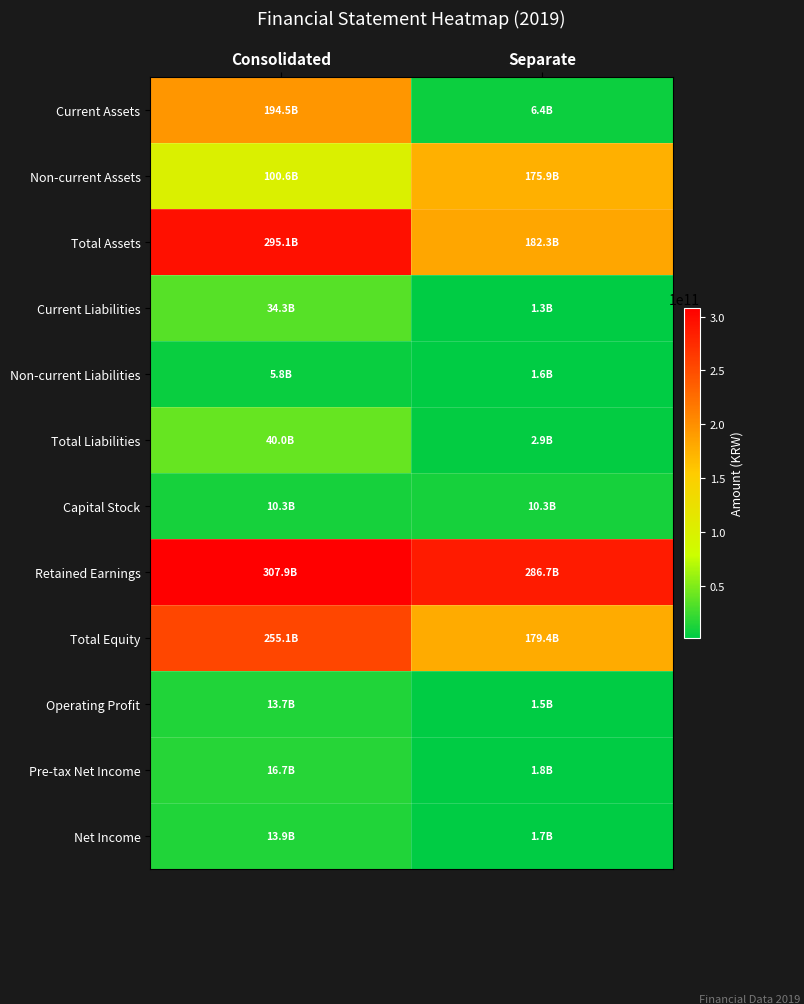

Reading left to right, list all the values displayed in this chart.

Current Assets: Consolidated=194546444346	Separate=6389637193
Non-current Assets: Consolidated=100550801445	Separate=175941127284
Total Assets: Consolidated=295097245791	Separate=182330764477
Current Liabilities: Consolidated=34280291545	Separate=1332075518
Non-current Liabilities: Consolidated=5766154779	Separate=1581993500
Total Liabilities: Consolidated=40046446324	Separate=2914069018
Capital Stock: Consolidated=10348314000	Separate=10348314000
Retained Earnings: Consolidated=307917295646	Separate=286687578429
Total Equity: Consolidated=255050799467	Separate=179416695459
Operating Profit: Consolidated=13687851414	Separate=1471304340
Pre-tax Net Income: Consolidated=16705351031	Separate=1813149099
Net Income: Consolidated=13911860744	Separate=1666870191